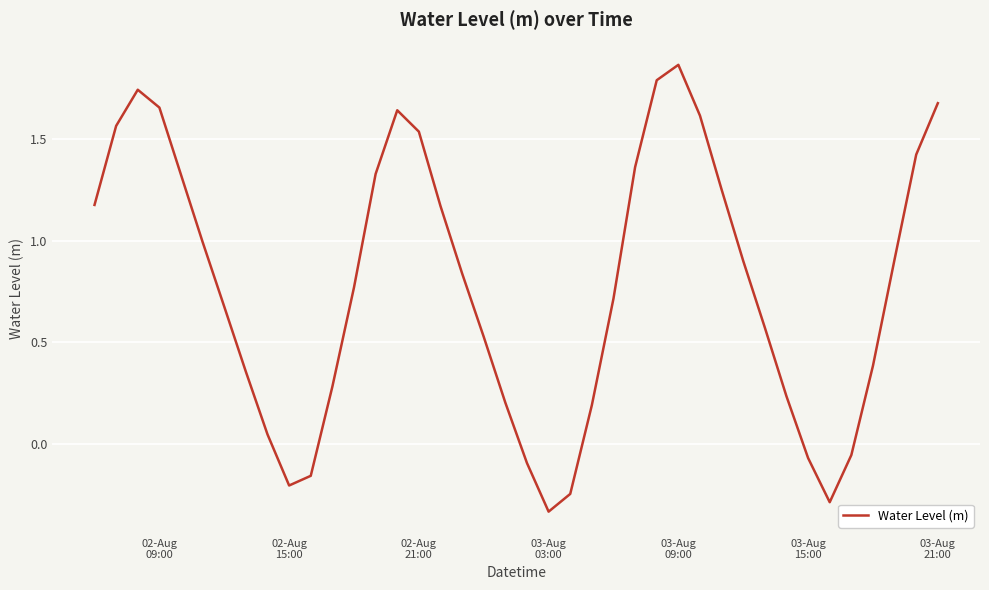

Count the number of values greater than 0.

32